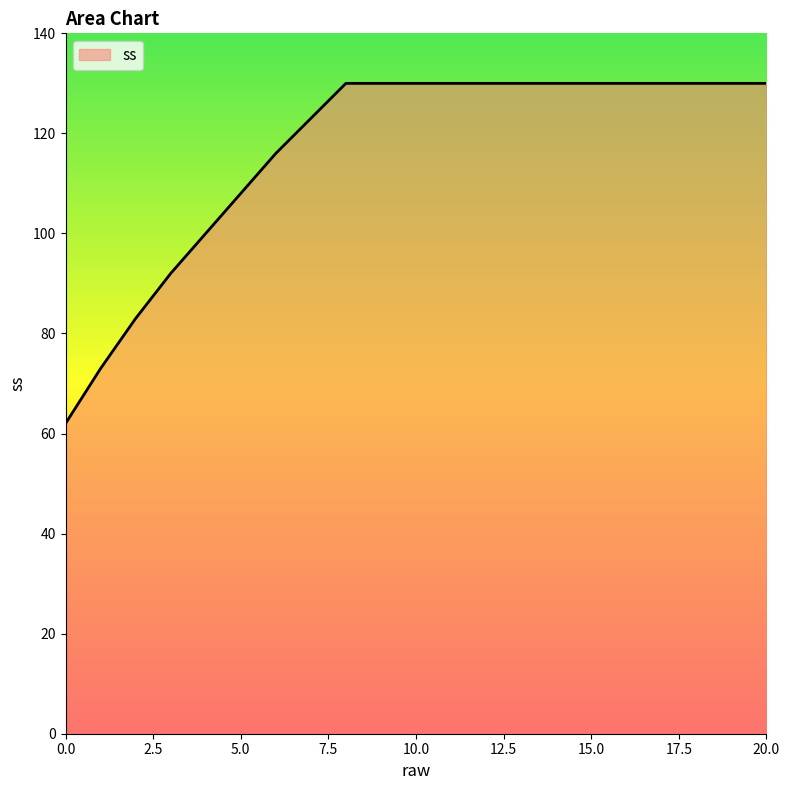

What is the minimum value shown in the chart?

62